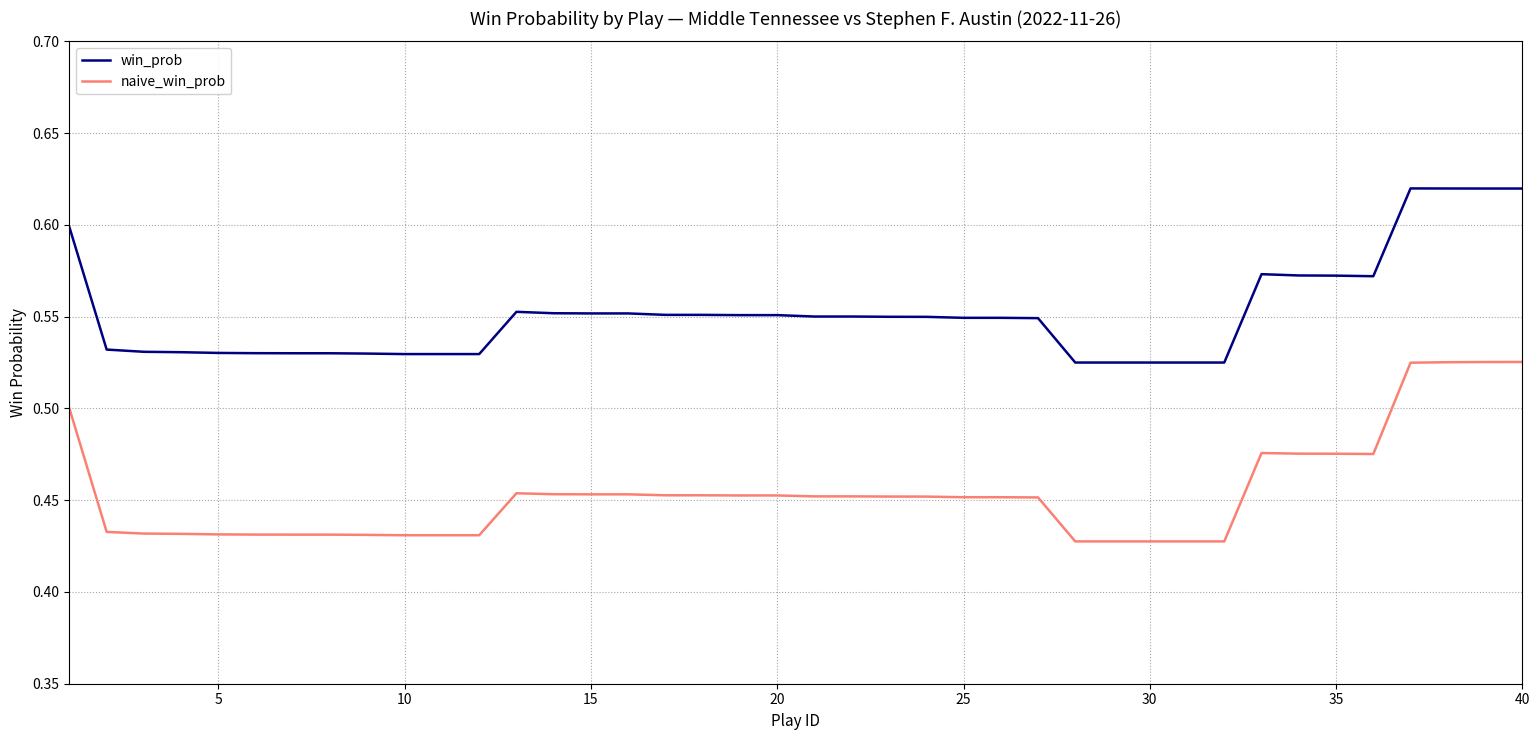

Which series has the largest range (max minus min)?

naive_win_prob